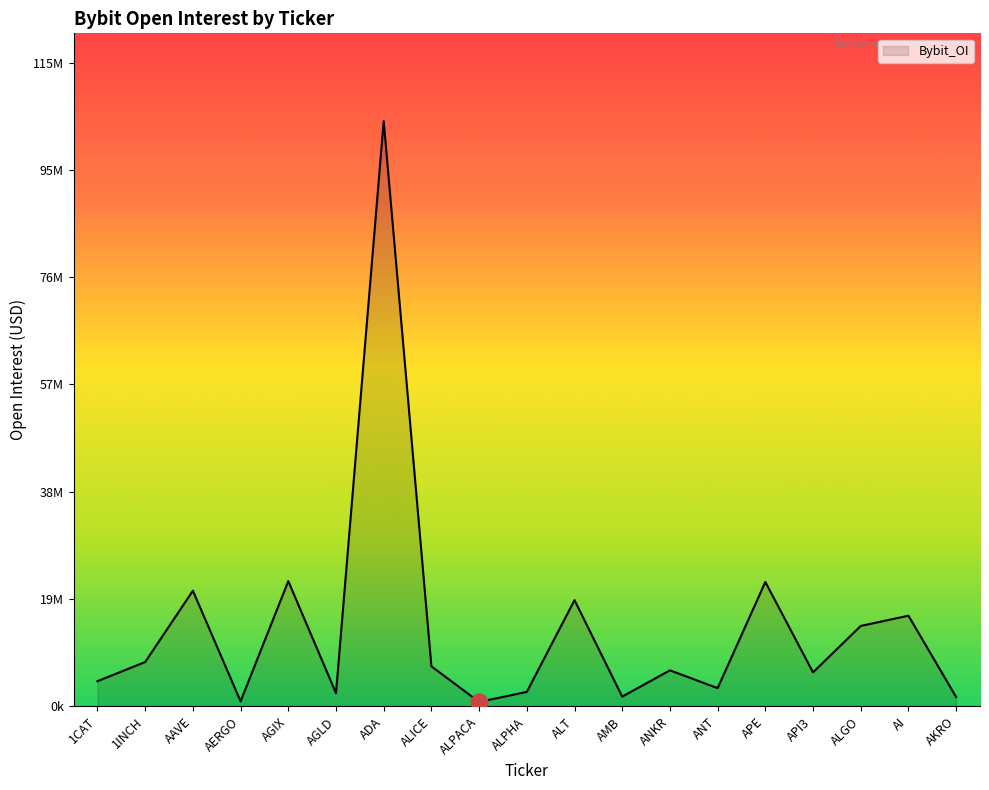

At which label does the data first exceed 6444584?

1INCH